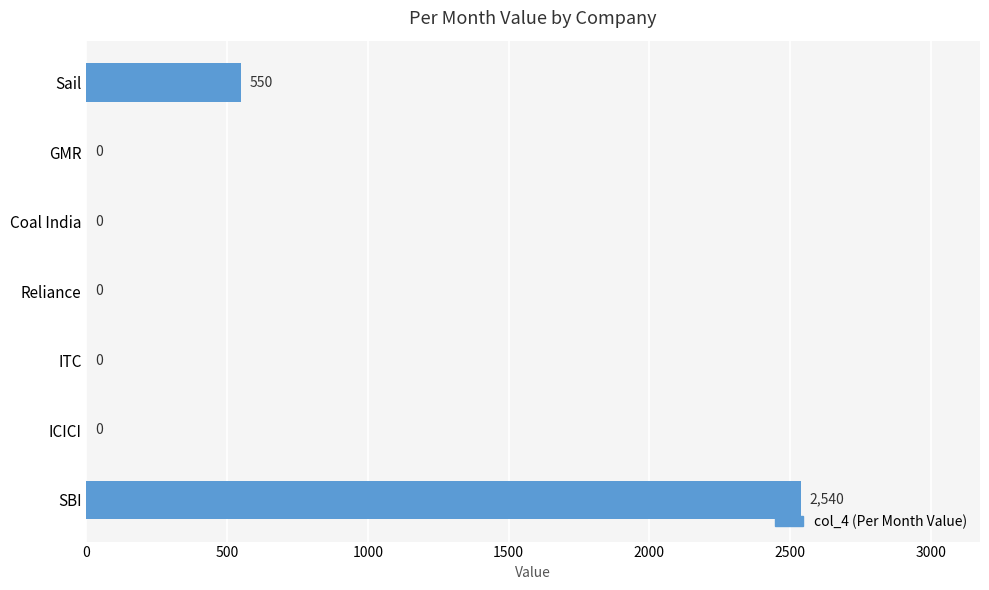

Reading bottom to top, list all the values displayed in this chart.

SBI=2540	ICICI=0	ITC=0	Reliance=0	Coal India=0	GMR=0	Sail=550